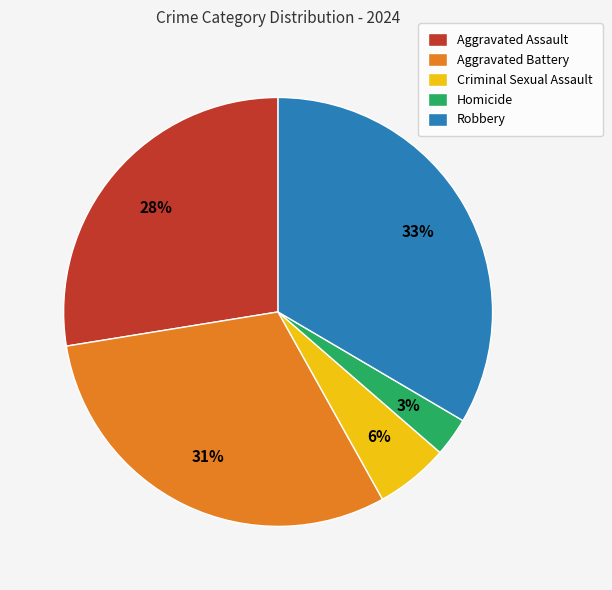

The Aggravated Battery slice represents 31% of the pie. True or false?

True